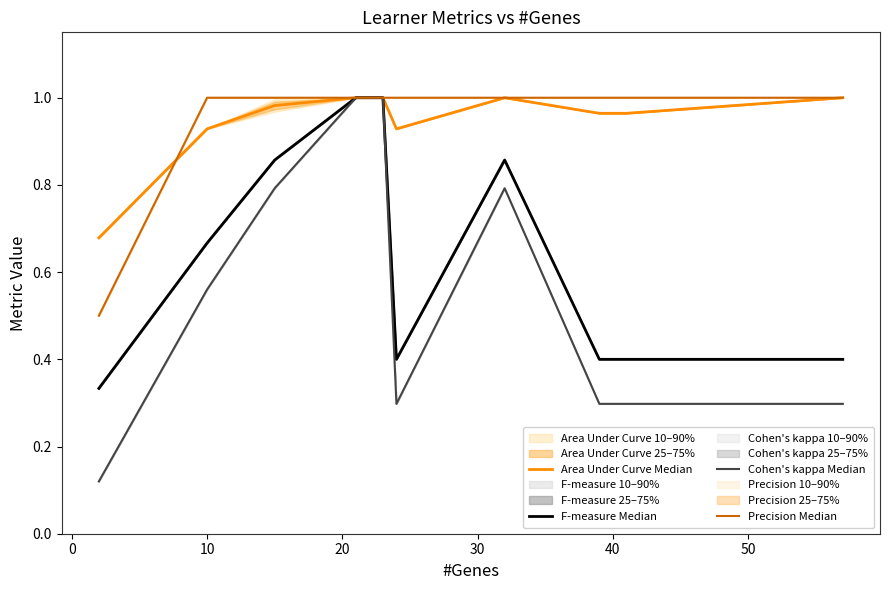

True or false: Area Under Curve Median and Cohen's kappa Median cross at least once.

False